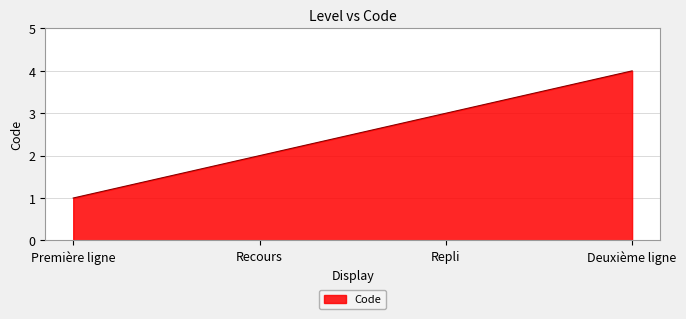

Between Deuxième ligne and Recours, which is larger?

Deuxième ligne